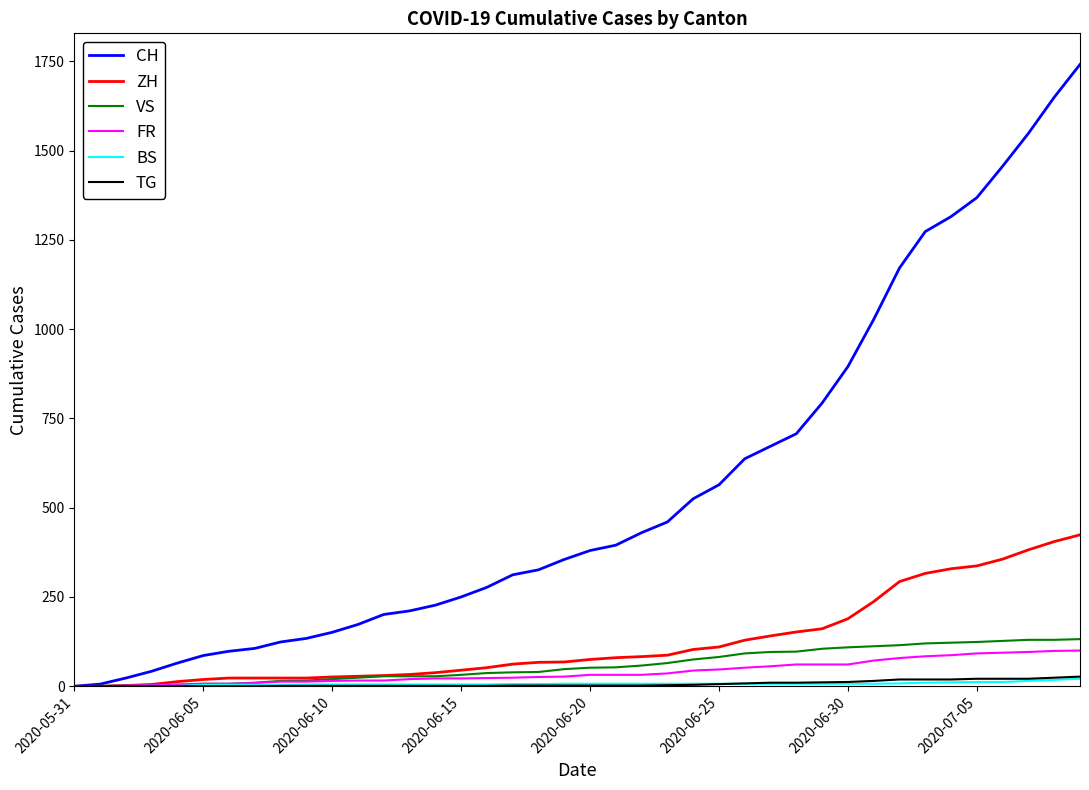

What is the greatest value displayed?

1741